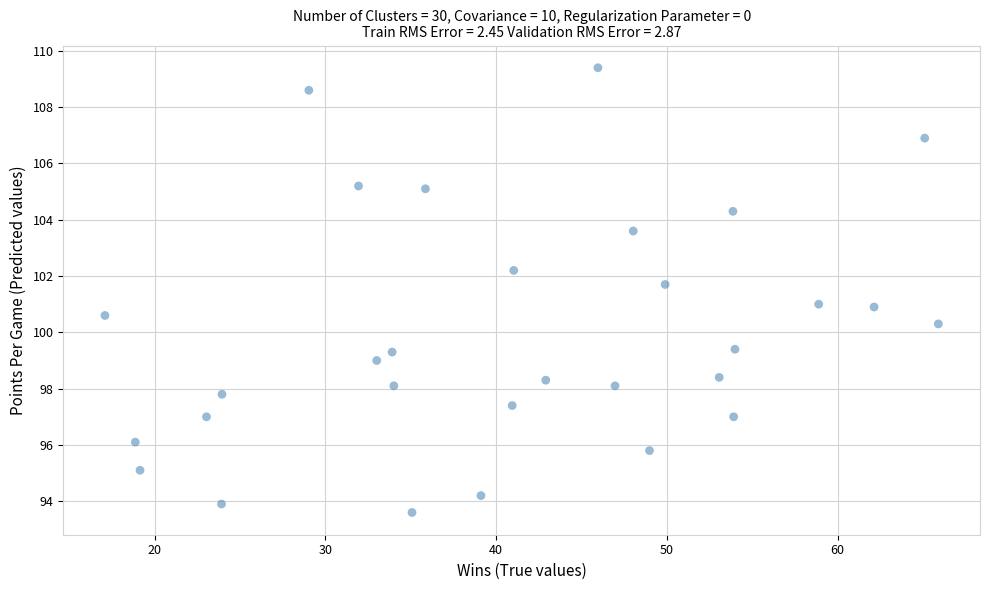

What is the range of X values (max minus min)?

48.8